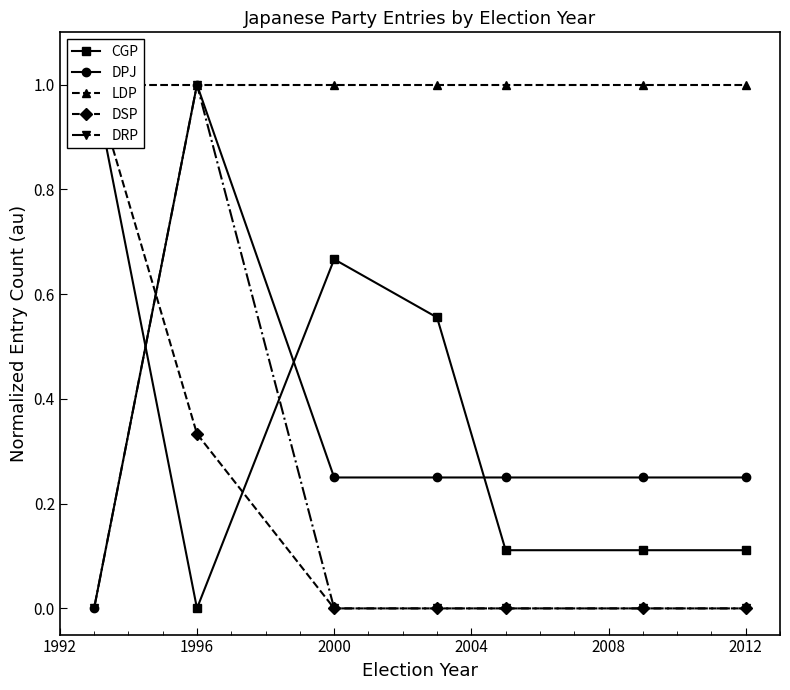

Which series has the largest total across all categories?

LDP